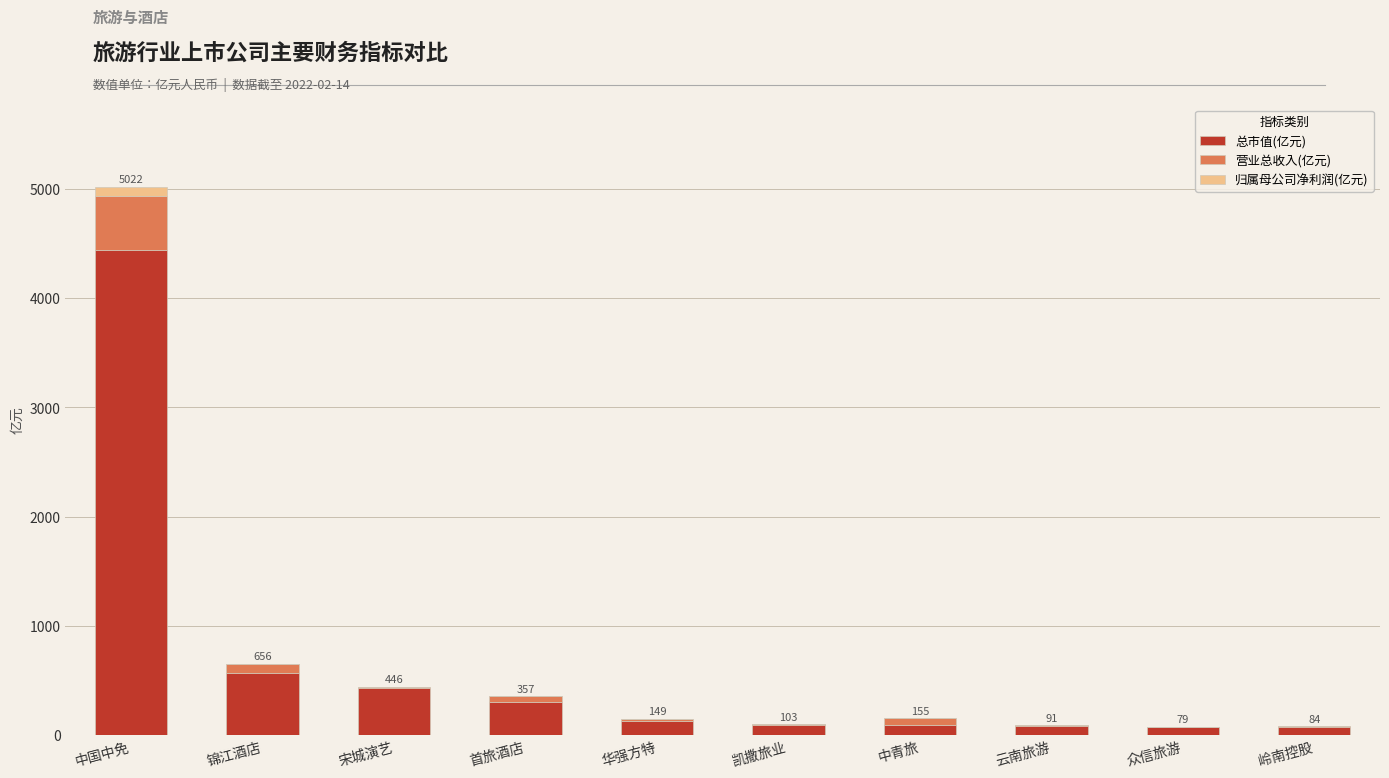

What is the sum of all 总市值(亿元) values?

6293.6